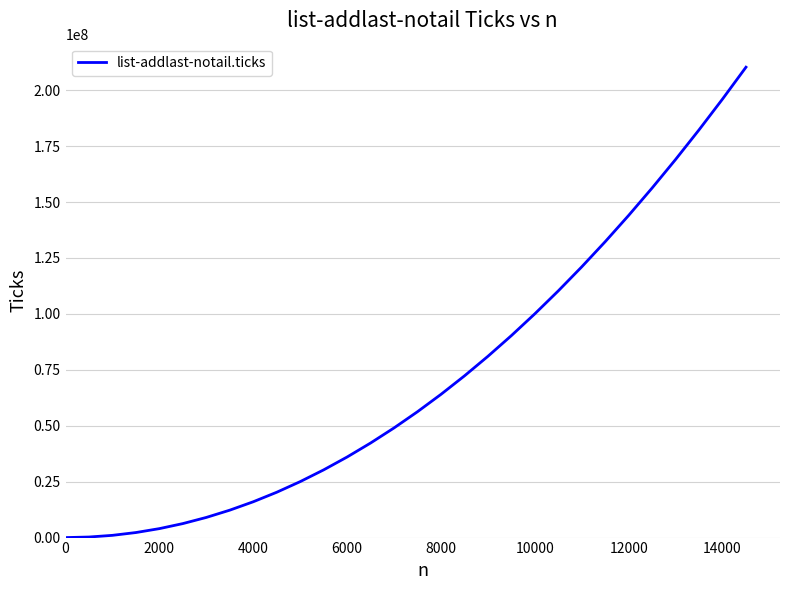

What is the maximum value shown in the chart?

210293500